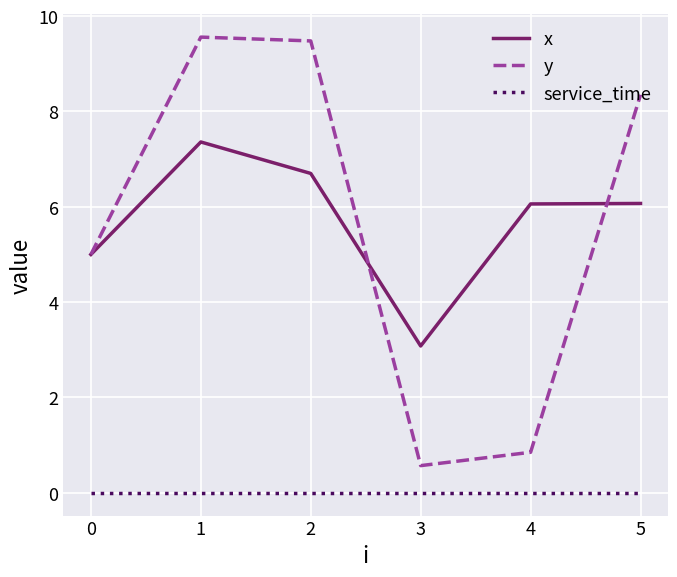

Rank the series by their maximum value, from highest to lowest.

y, x, service_time